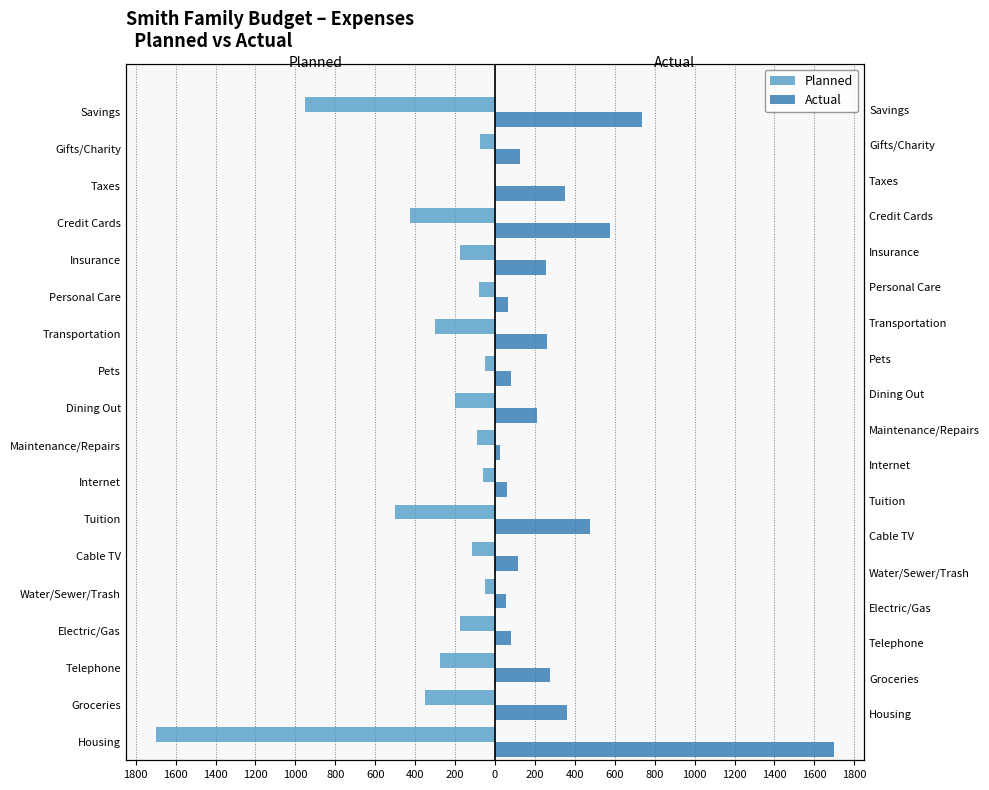

The value of Actual at Gifts/Charity is 125. True or false?

True